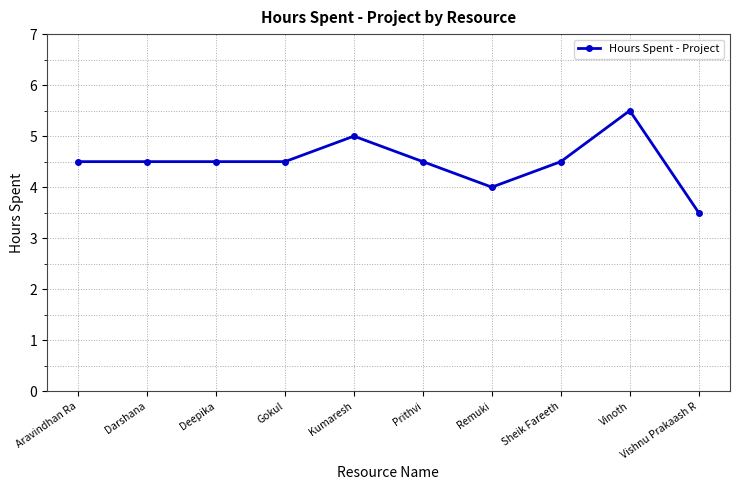

Which category has the lowest value across all series?

Vishnu Prakaash R